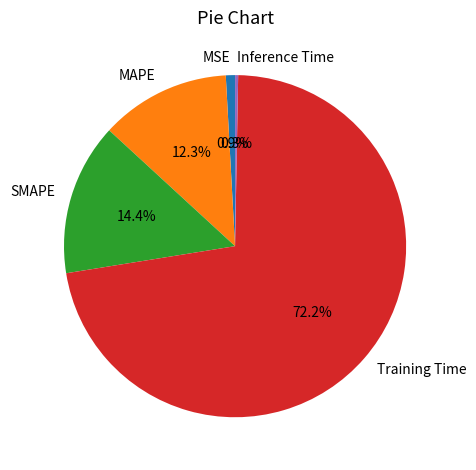

To the nearest percent, what portion does SMAPE represent?

14%